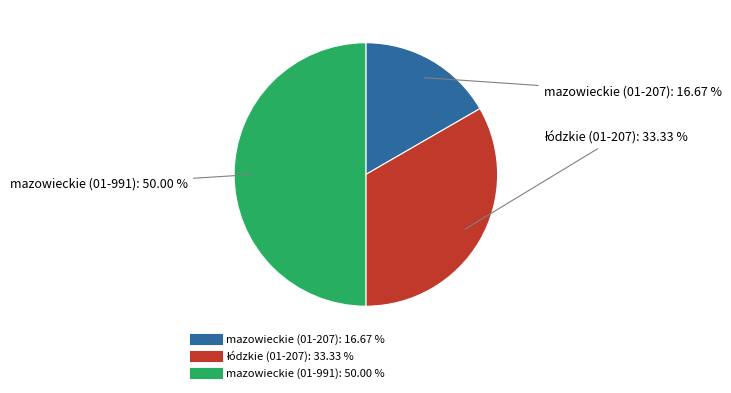

Is mazowieckie (01-207) the majority of the pie?

No